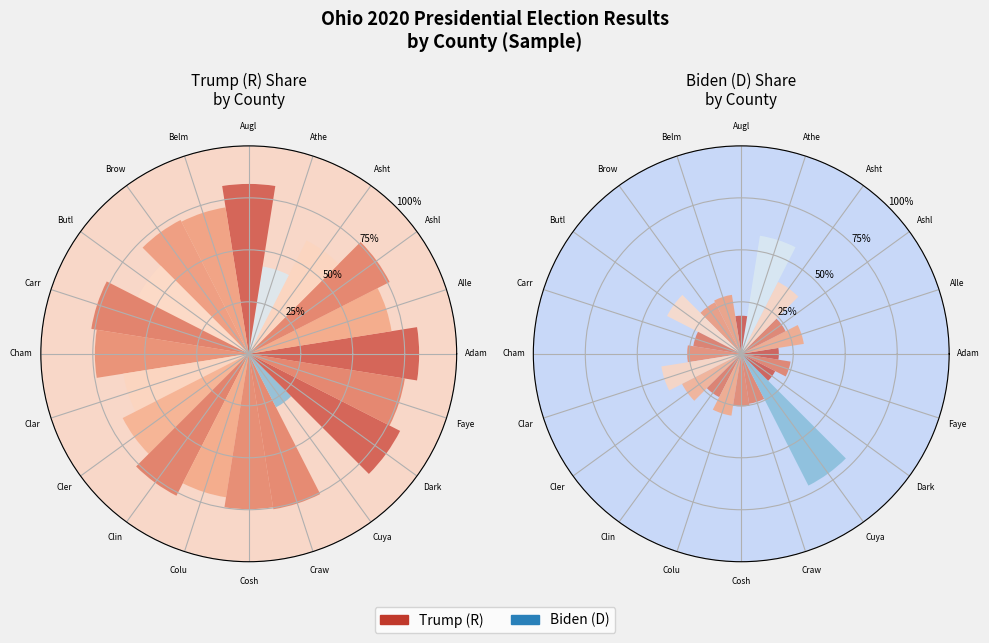

How many segments does this pie chart have?

20